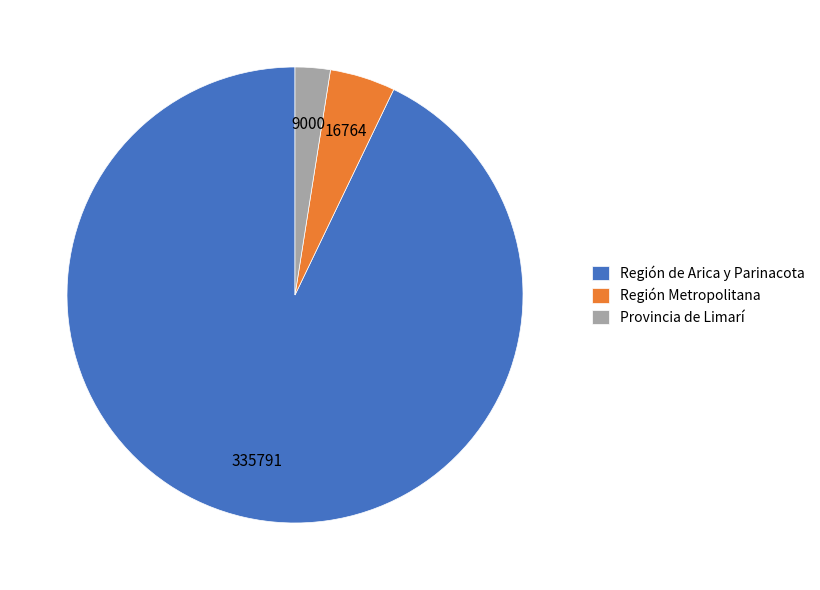

Do Región Metropolitana and Provincia de Limarí together represent more than half of the pie?

No